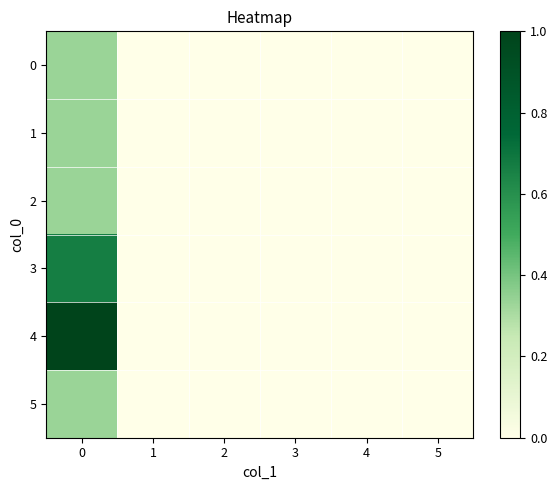

Reading left to right, extract all data points from this chart.

0: 0=0.3	1=0.0	2=0.0	3=0.0	4=0.0	5=0.0
1: 0=0.3	1=0.0	2=0.0	3=0.0	4=0.0	5=0.0
2: 0=0.3	1=0.0	2=0.0	3=0.0	4=0.0	5=0.0
3: 0=0.7	1=0.0	2=0.0	3=0.0	4=0.0	5=0.0
4: 0=1.0	1=0.0	2=0.0	3=0.0	4=0.0	5=0.0
5: 0=0.3	1=0.0	2=0.0	3=0.0	4=0.0	5=0.0